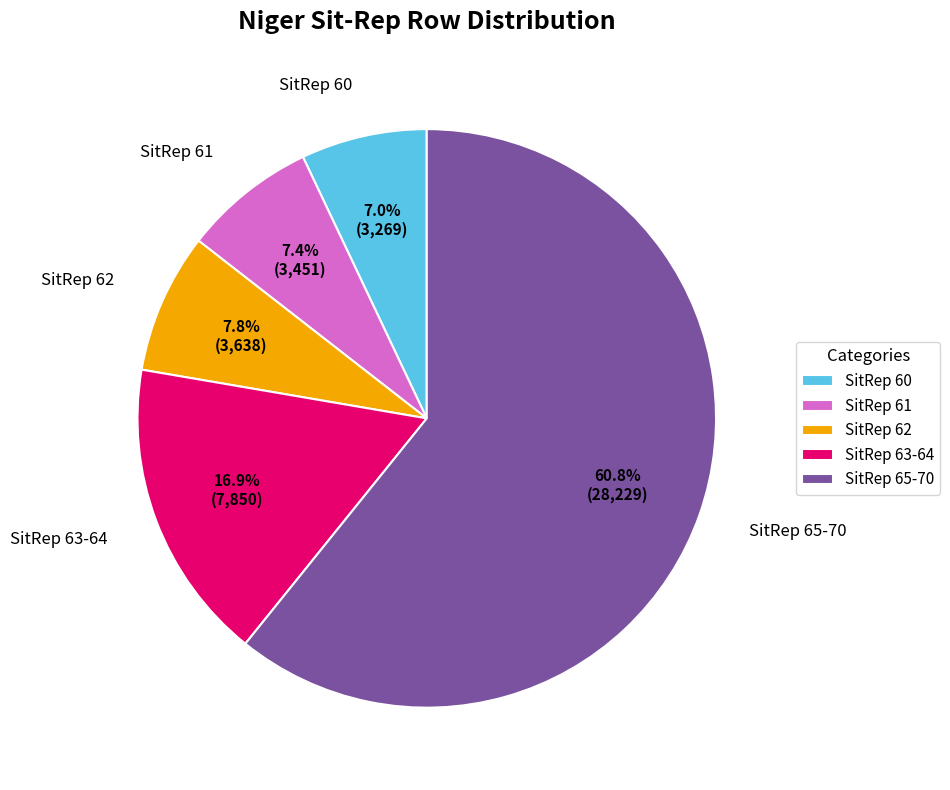

Between SitRep 65-70 and SitRep 63-64, which is larger?

SitRep 65-70